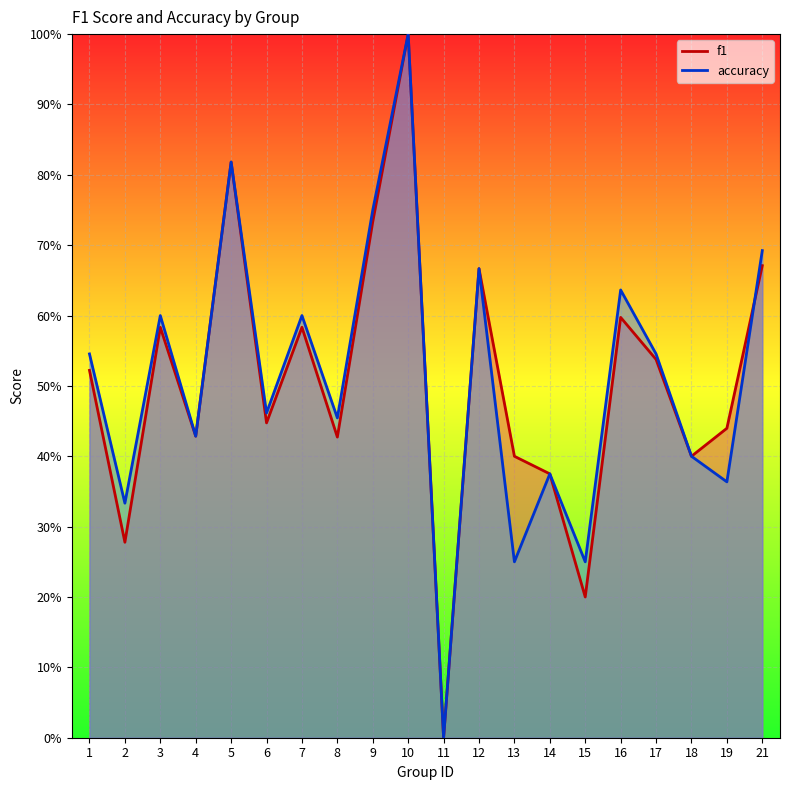

After their last crossing, which series has the higher values: accuracy or f1?

accuracy